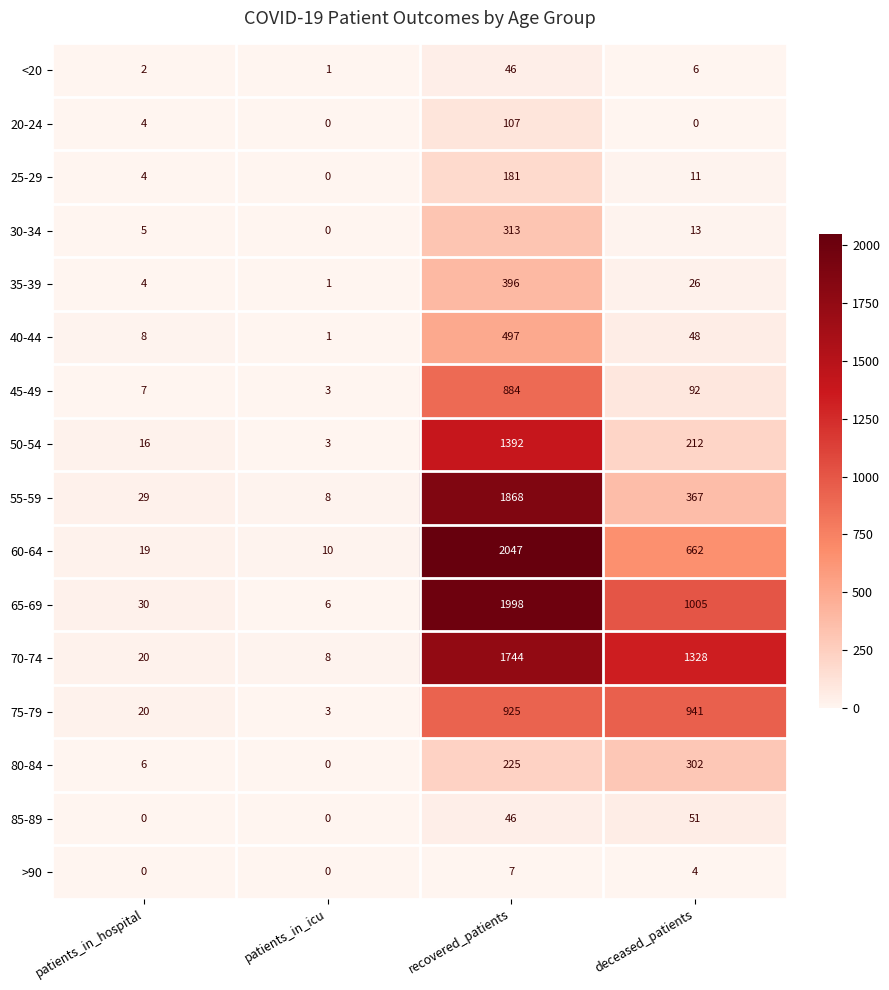

At which label is 50-54 closest to 697?

deceased_patients